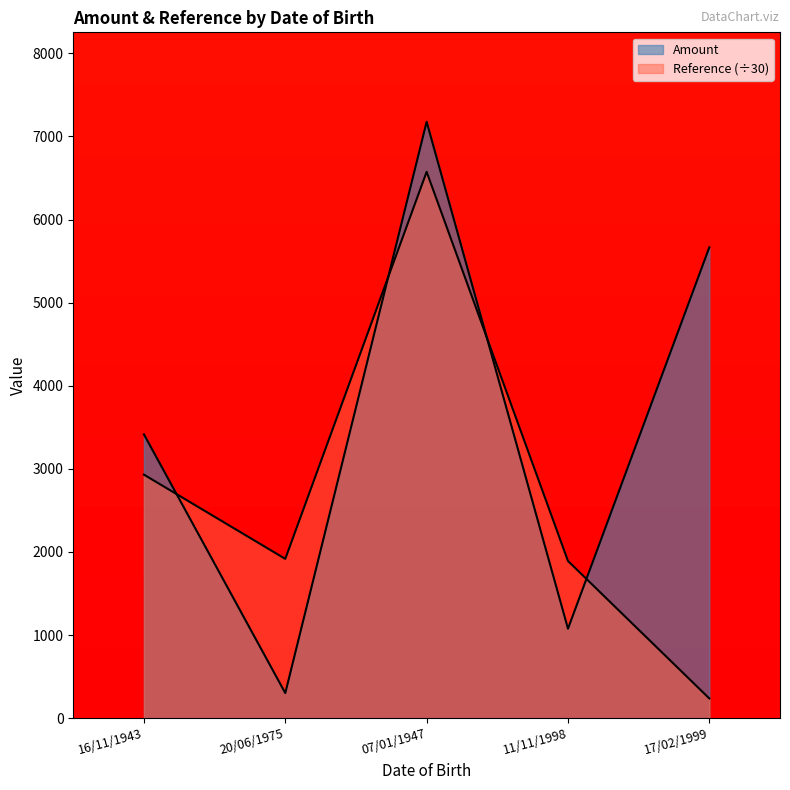

What value does the Amount series have at 16/11/1943?

3415.0